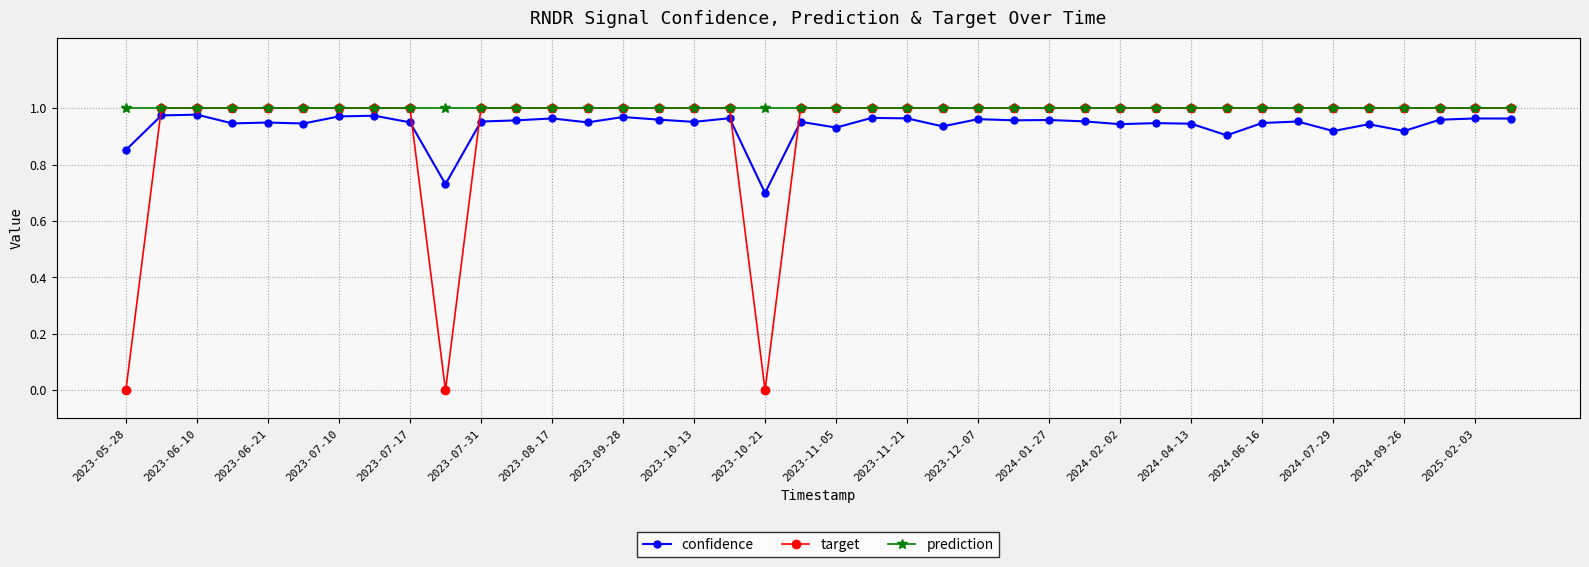

Which series has the largest total across all categories?

prediction